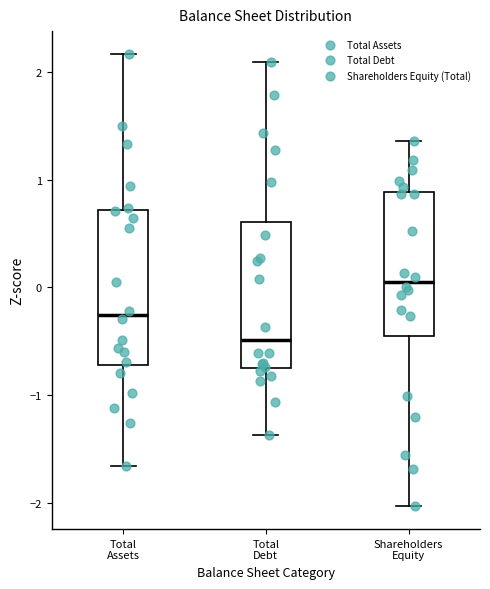

Where does the upper whisker of the box for Total Assets end on the y-axis? The values are not printed on the chart, so give them approximately, as read against the axis.

2.2